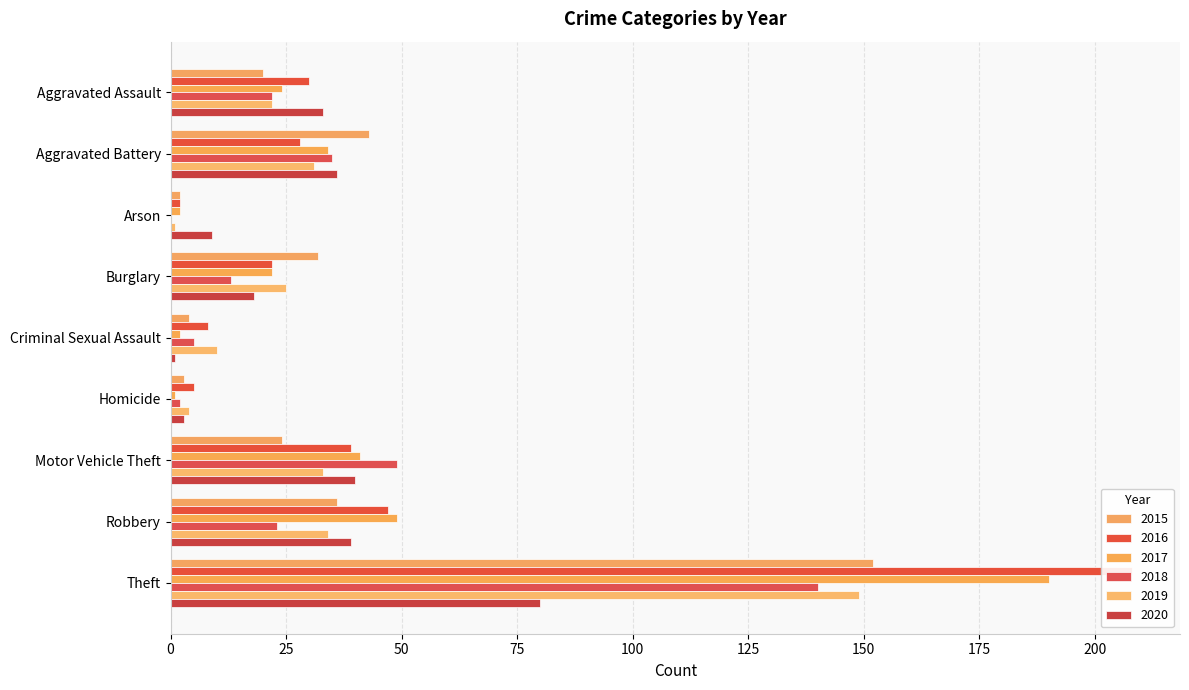

Reading left to right, extract all data points from this chart.

2015: Aggravated Assault=20	Aggravated Battery=43	Arson=2	Burglary=32	Criminal Sexual Assault=4	Homicide=3	Motor Vehicle Theft=24	Robbery=36	Theft=152
2016: Aggravated Assault=30	Aggravated Battery=28	Arson=2	Burglary=22	Criminal Sexual Assault=8	Homicide=5	Motor Vehicle Theft=39	Robbery=47	Theft=208
2017: Aggravated Assault=24	Aggravated Battery=34	Arson=2	Burglary=22	Criminal Sexual Assault=2	Homicide=1	Motor Vehicle Theft=41	Robbery=49	Theft=190
2018: Aggravated Assault=22	Aggravated Battery=35	Arson=0	Burglary=13	Criminal Sexual Assault=5	Homicide=2	Motor Vehicle Theft=49	Robbery=23	Theft=140
2019: Aggravated Assault=22	Aggravated Battery=31	Arson=1	Burglary=25	Criminal Sexual Assault=10	Homicide=4	Motor Vehicle Theft=33	Robbery=34	Theft=149
2020: Aggravated Assault=33	Aggravated Battery=36	Arson=9	Burglary=18	Criminal Sexual Assault=1	Homicide=3	Motor Vehicle Theft=40	Robbery=39	Theft=80